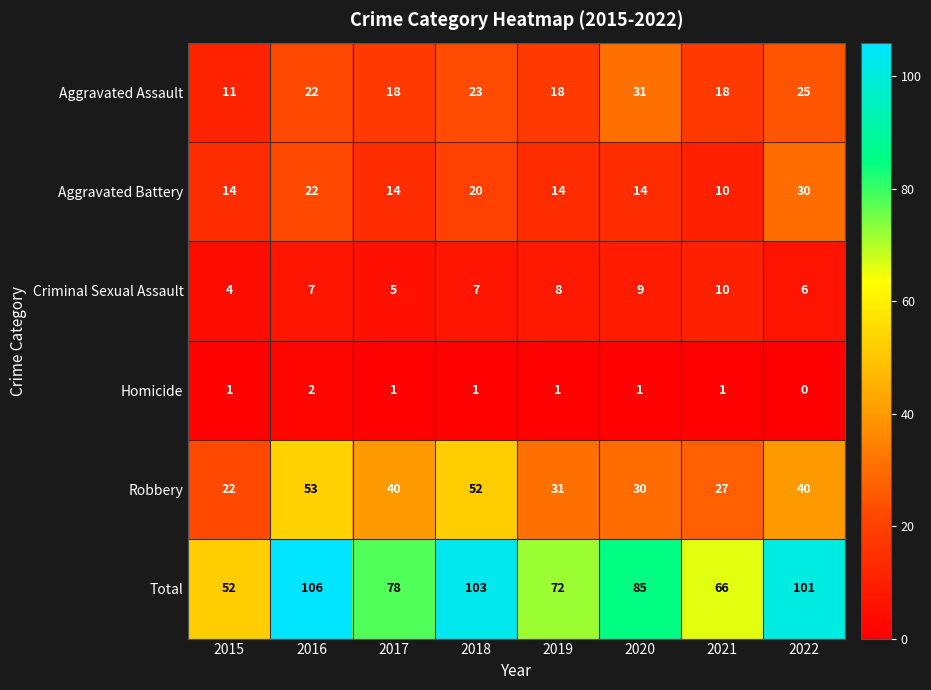

What is the spread (max minus min) of values at 2016?

104